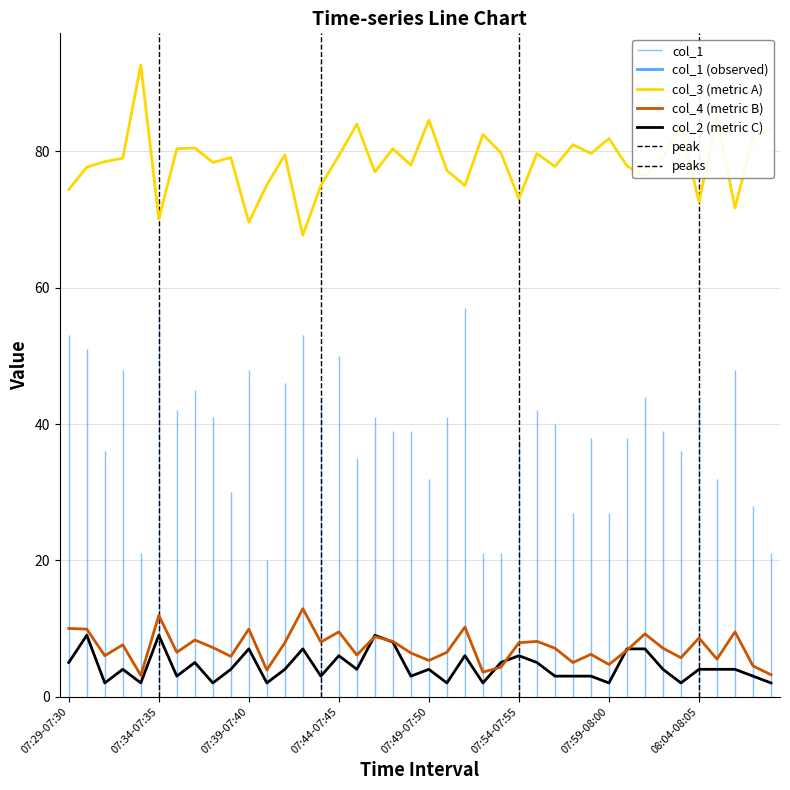

Which series has the widest spread of values?

col_3